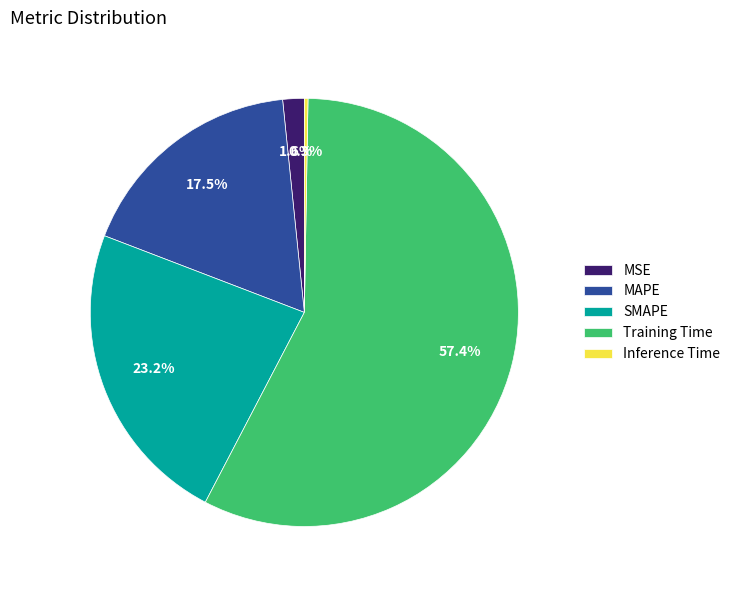

What percentage is NOT represented by Training Time?

42.6%